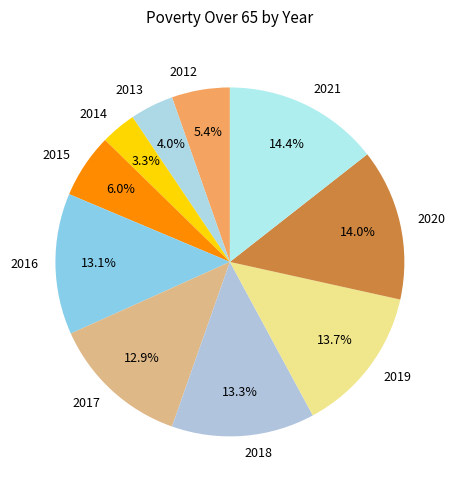

What percentage is the 2019 slice, to the nearest percent?

14%